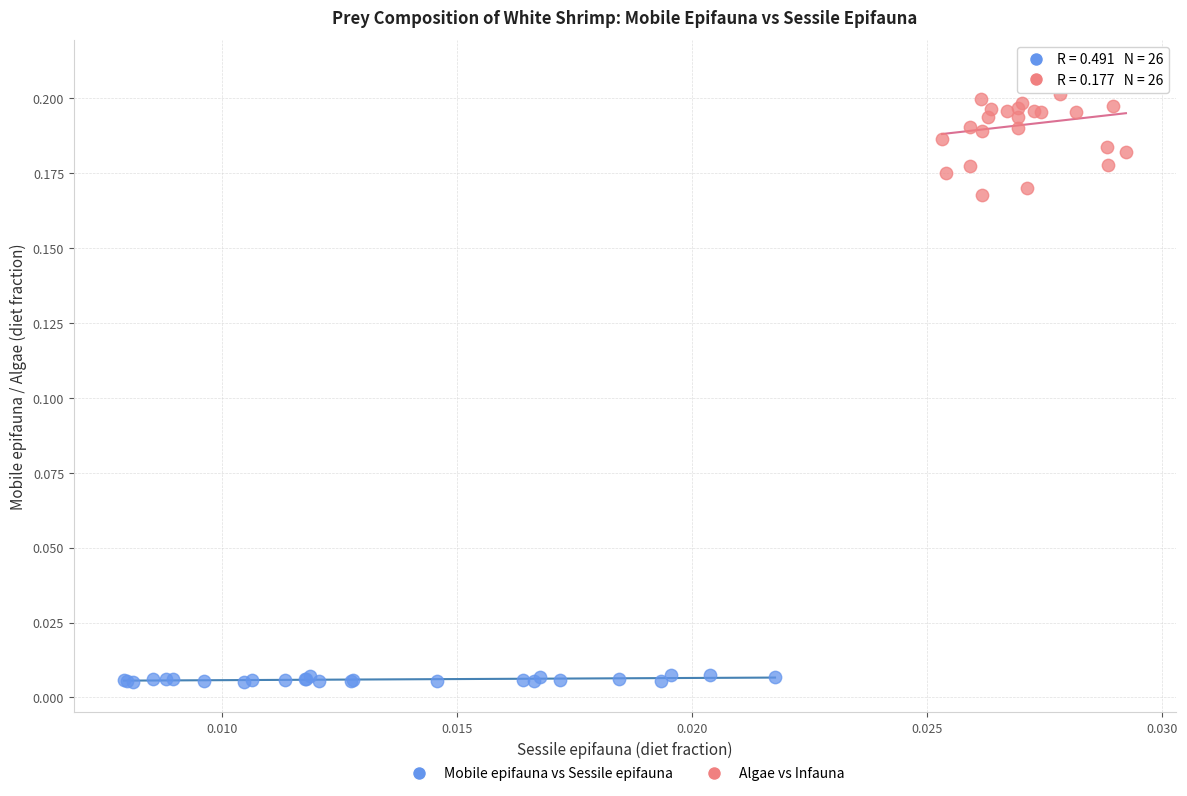

Which series has the largest Y range (max minus min)?

Algae vs Infauna